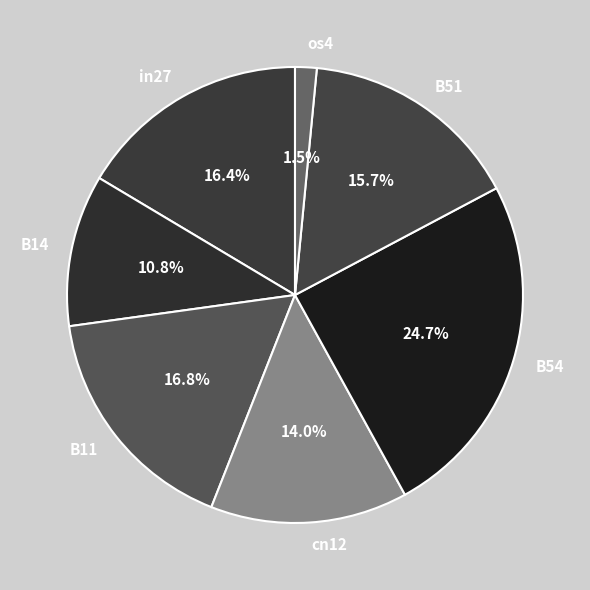

To the nearest percent, what percentage of the pie is B51?

16%